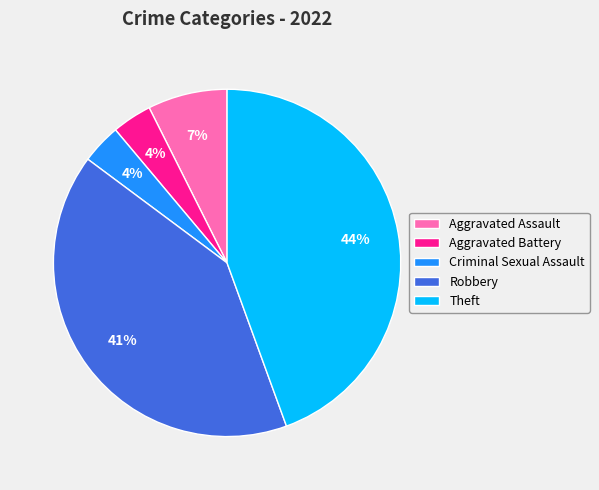

What is the largest slice in the pie chart?

Theft